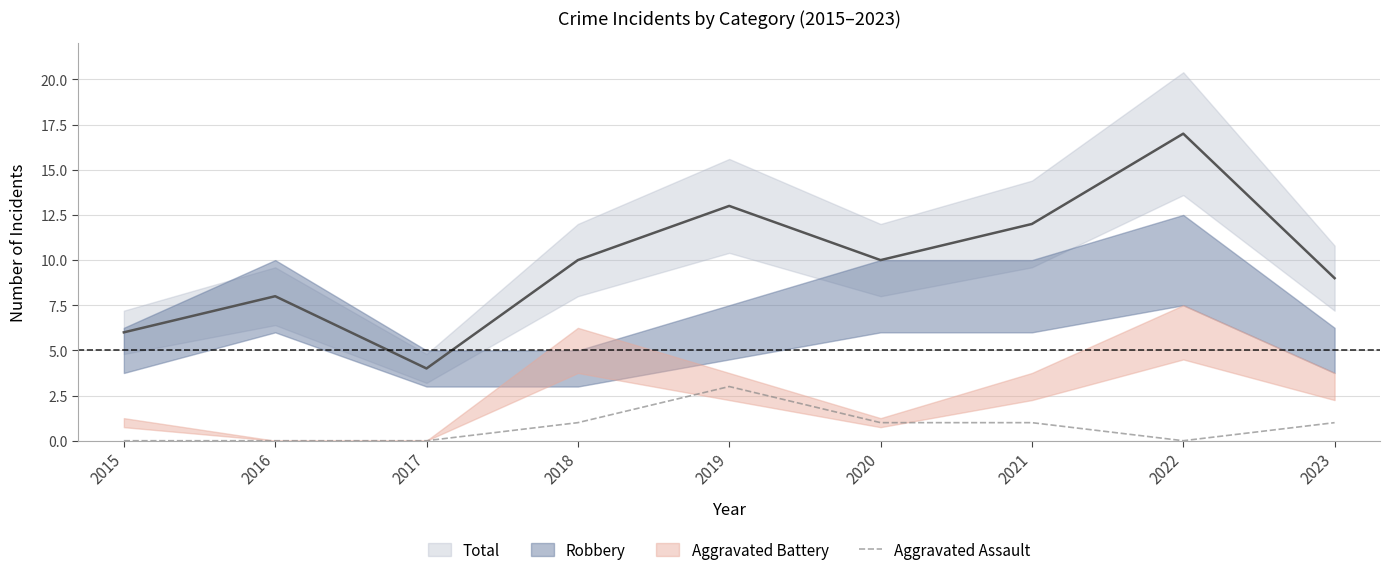

How many values are below 1?

4